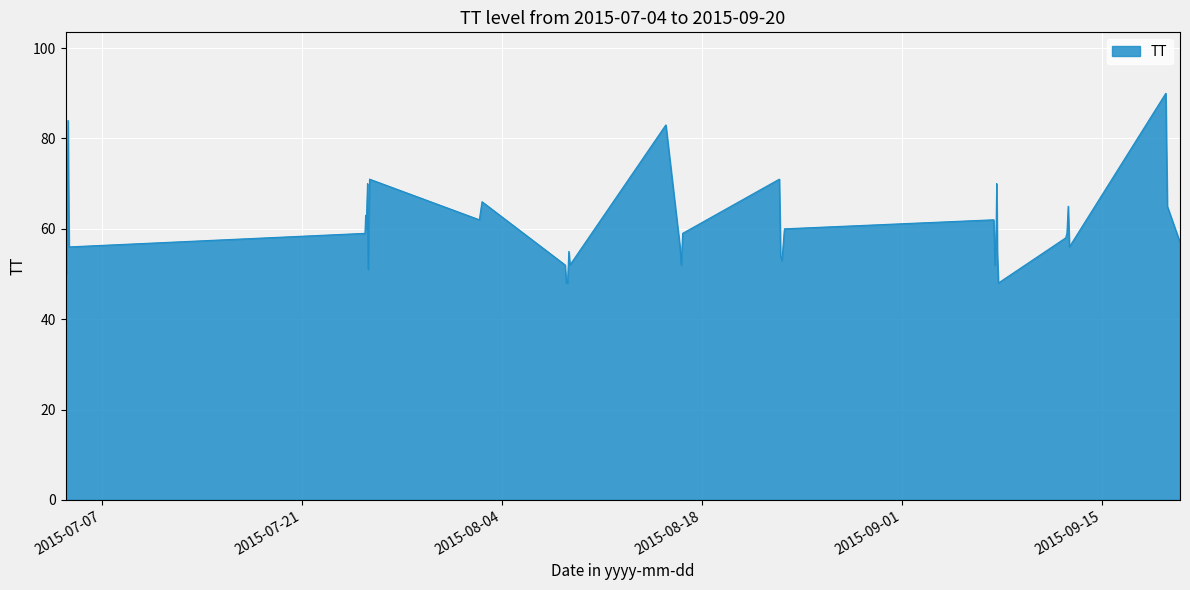

What is the minimum value shown in the chart?

48